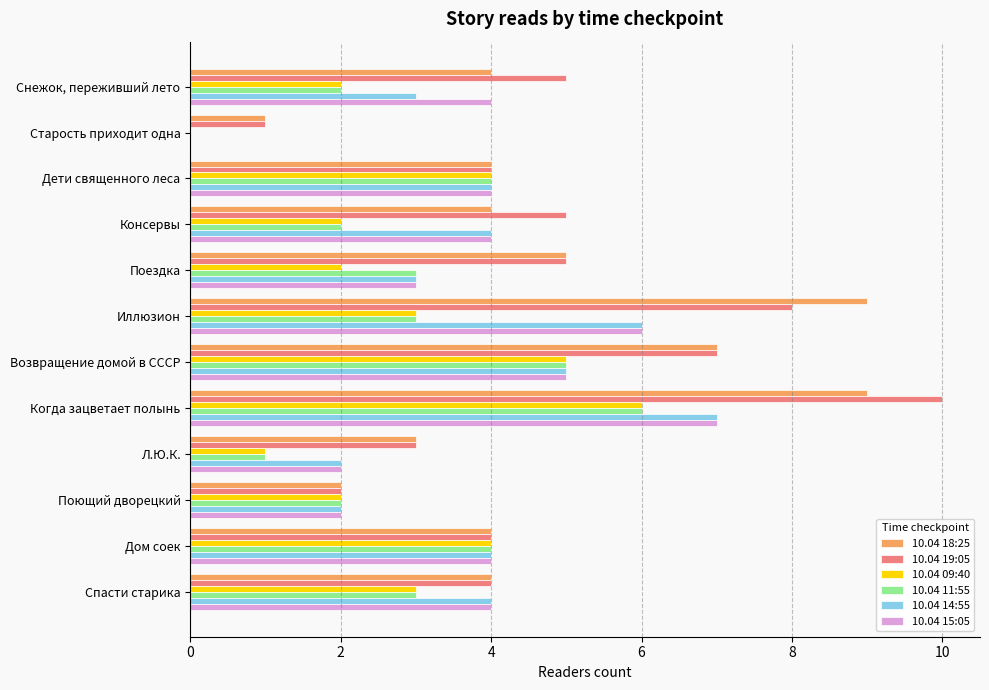

How many series are shown in this chart?

6